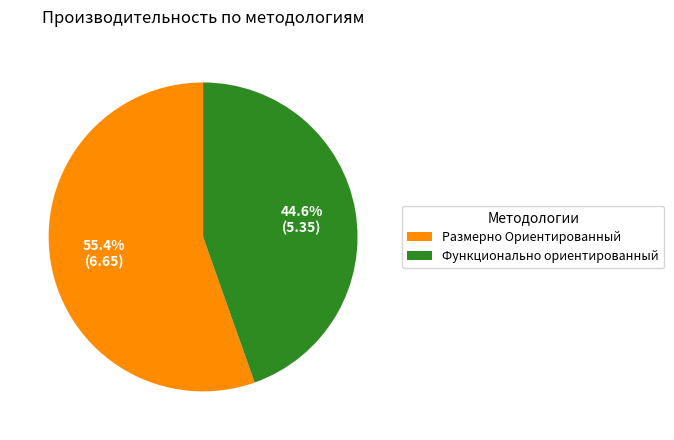

To the nearest percent, what is the combined percentage of Функционально ориентированный and Размерно Ориентированный?

100%